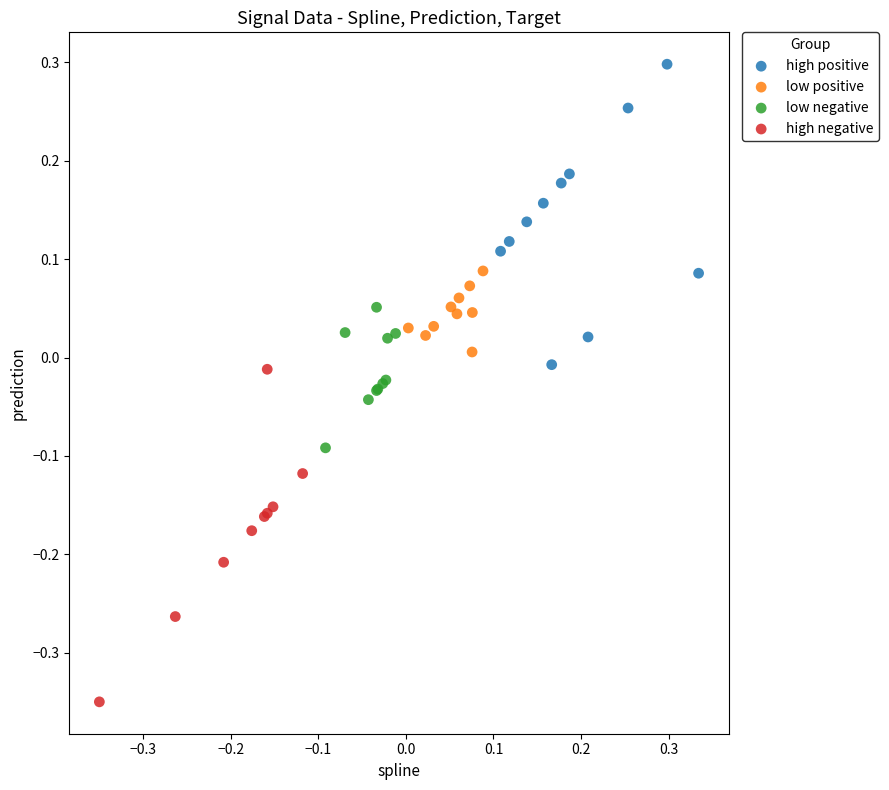

Which series reaches the minimum Y coordinate?

high negative